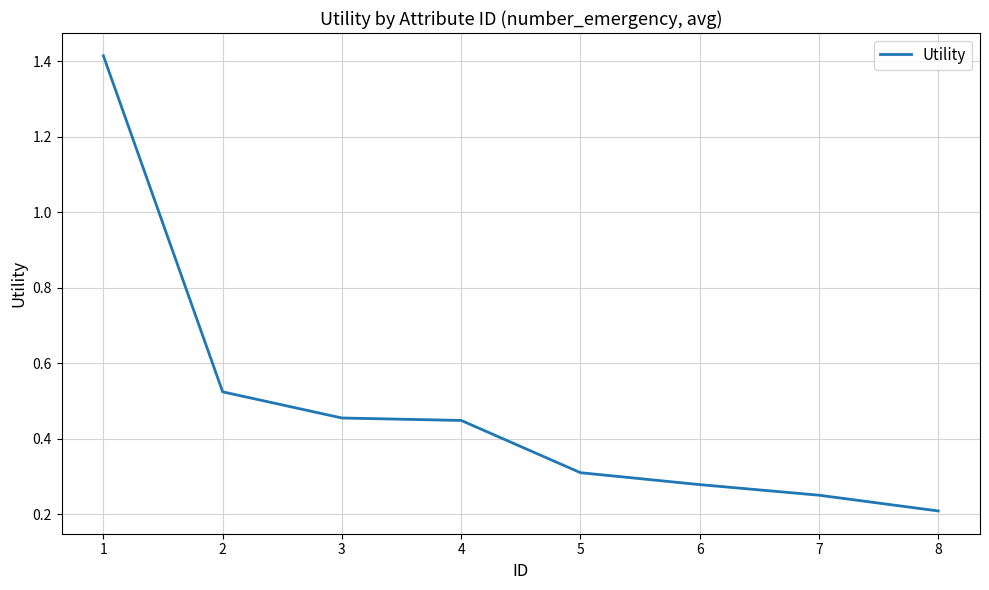

What is the sum of the values at 7 and 2?

0.8